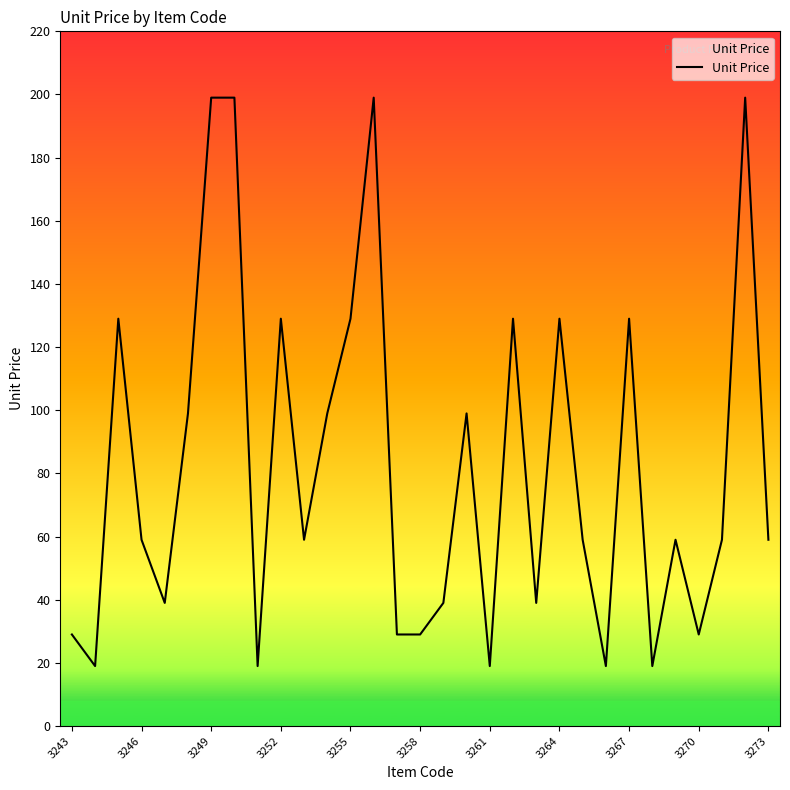

Reading right to left, what are all the values shown in this chart?

59	199	59	29	59	19	129	19	59	129	39	129	19	99	39	29	29	199	129	99	59	129	19	199	199	99	39	59	129	19	29